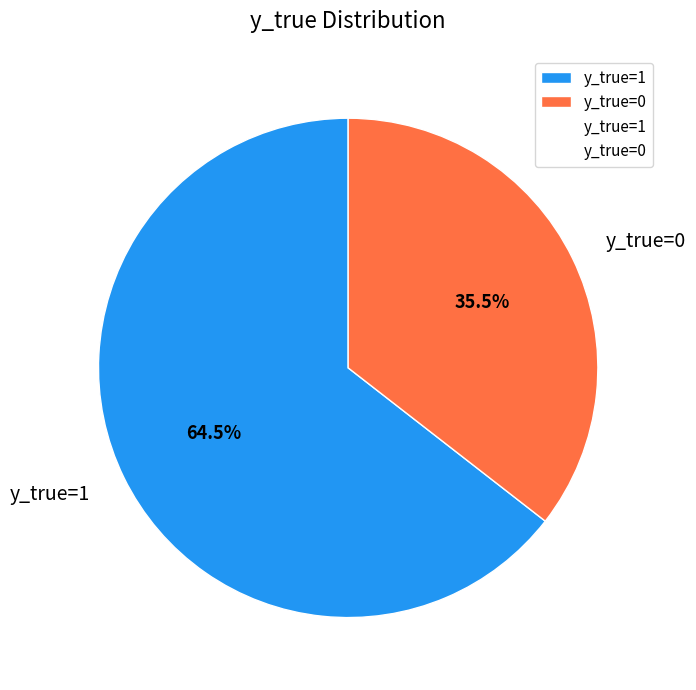

Combined, do y_true=0 and y_true=1 account for over 50%?

Yes